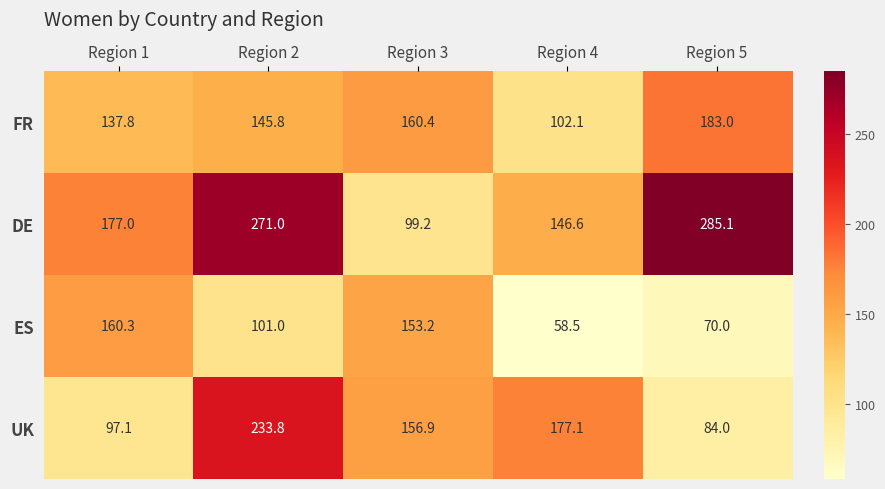

Which series has the widest spread of values?

DE